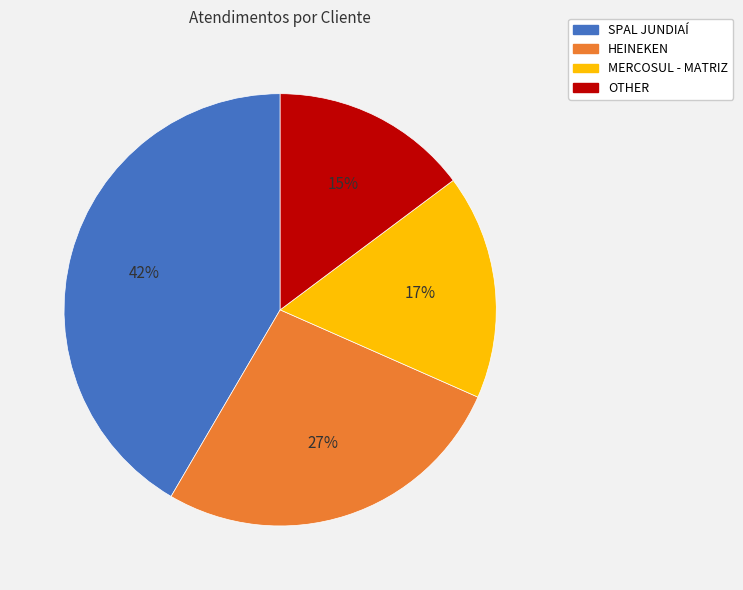

Rank the categories by value from lowest to highest.

OTHER, MERCOSUL - MATRIZ, HEINEKEN, SPAL JUNDIAÍ